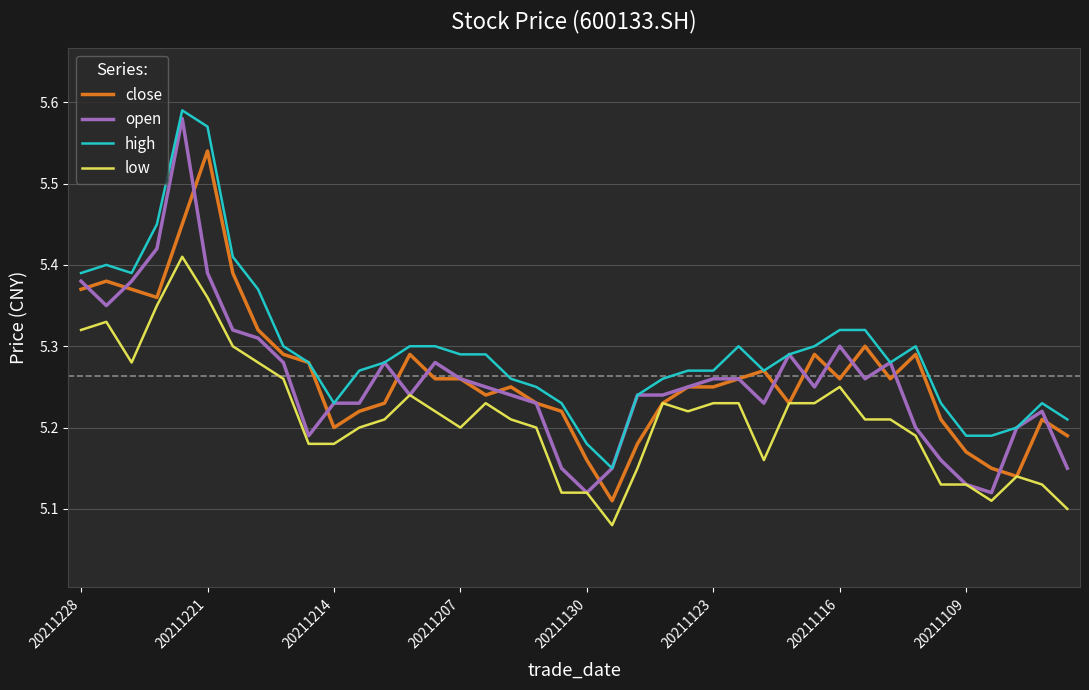

What is the difference between the maximum and minimum values in the close series?

0.4